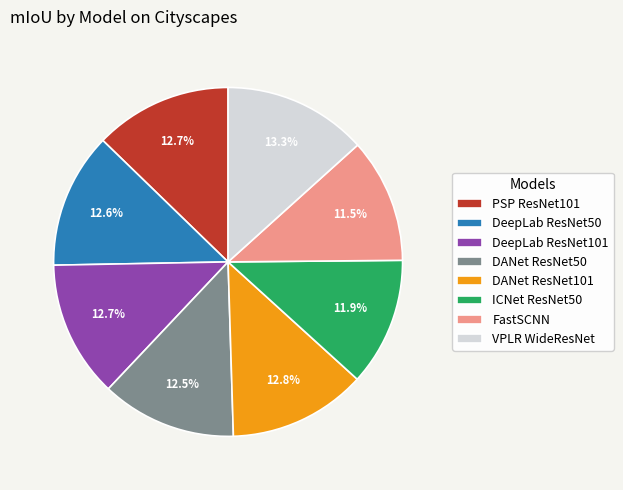

Which has a higher value, DANet ResNet50 or FastSCNN?

DANet ResNet50